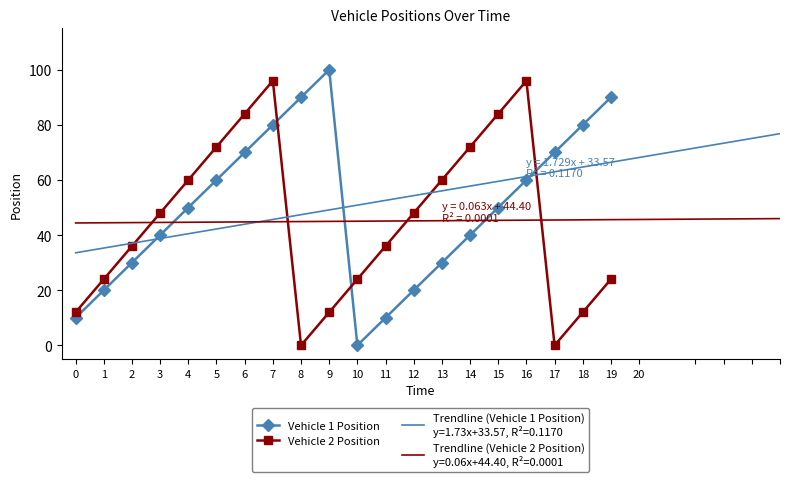

Is this an area chart (filled region under the line)?

No